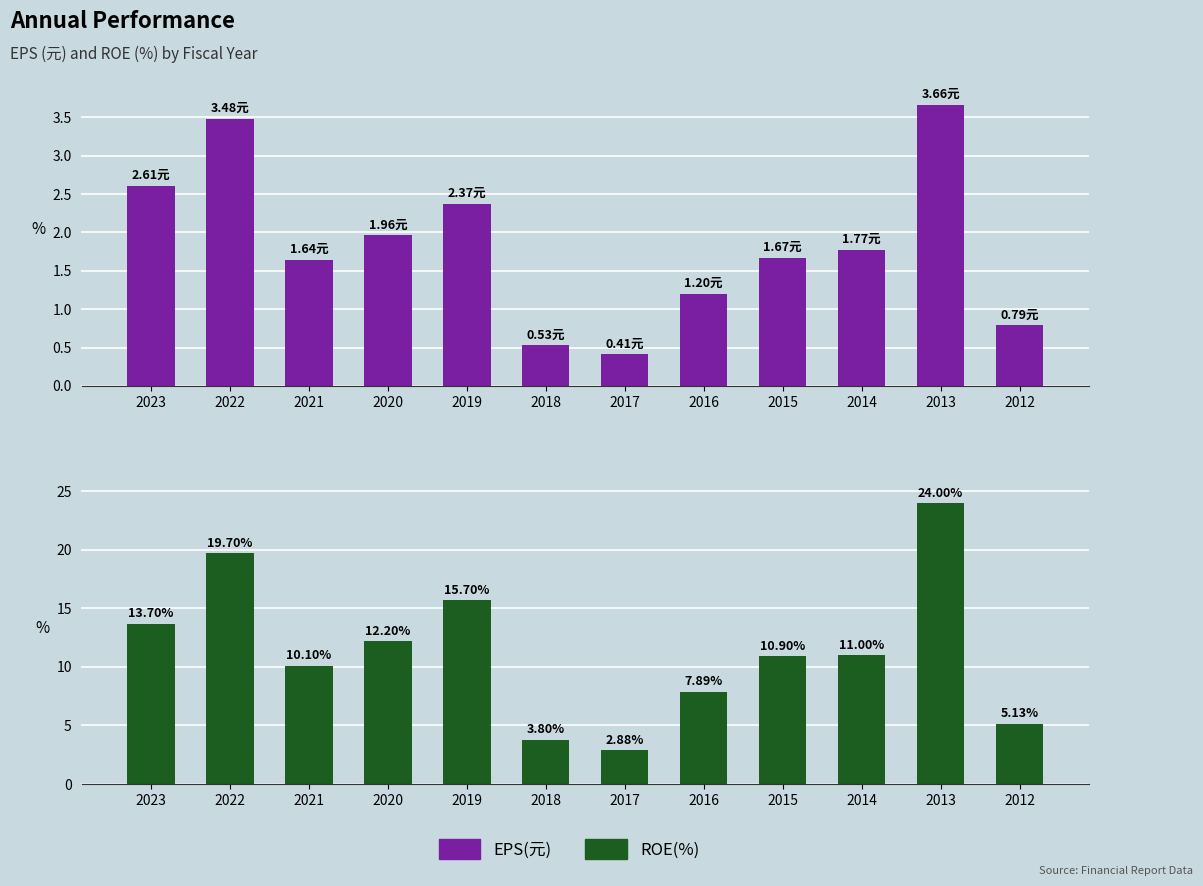

What is the sum of the ROE(%) values at 2019 and 2023?

29.4